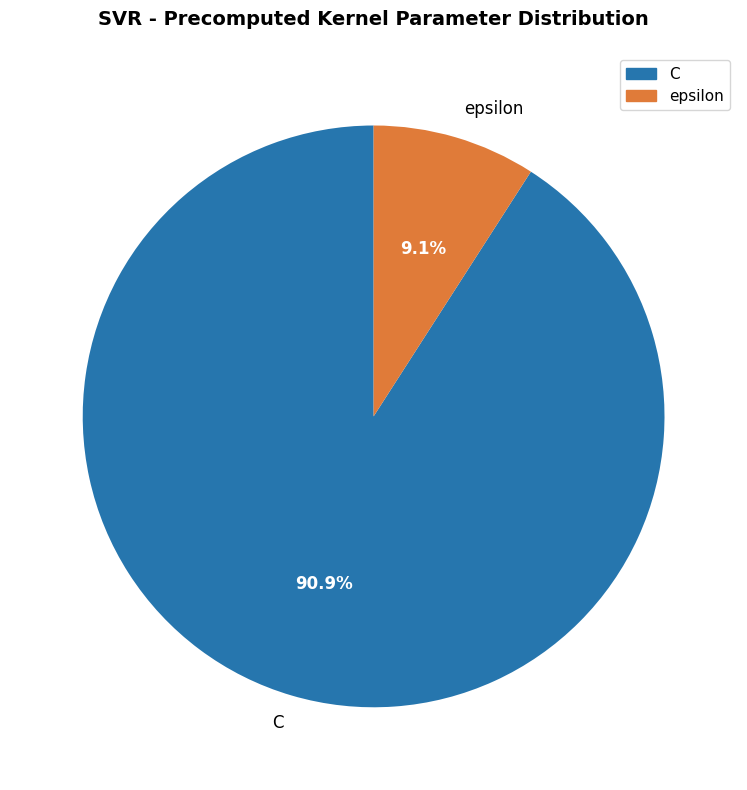

Which category has the biggest portion of the pie?

C